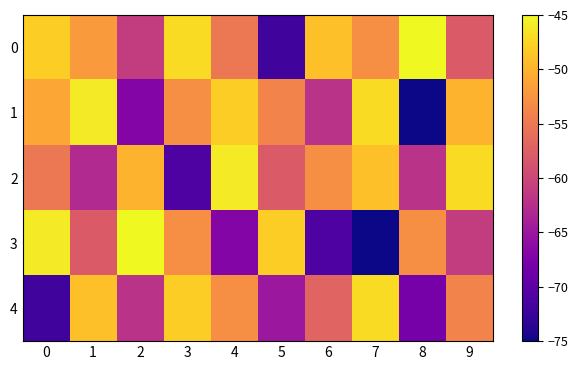

Rank the series at 6 from highest to lowest value.

0, 2, 4, 1, 3